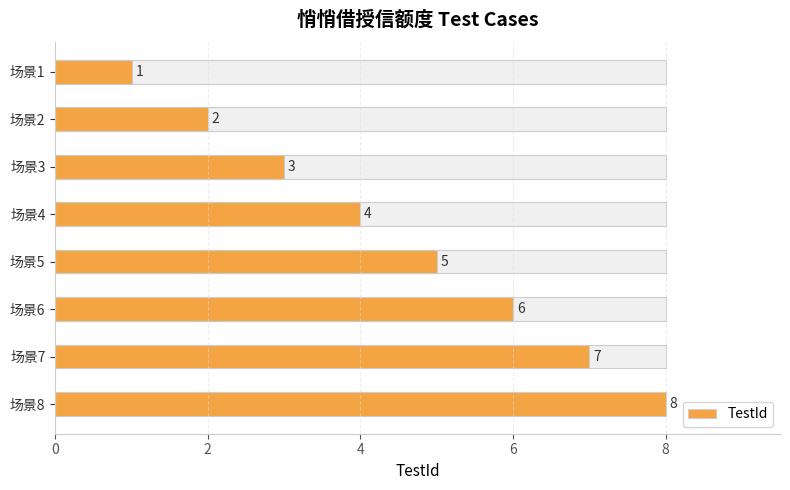

How many data points are less than 5?

4